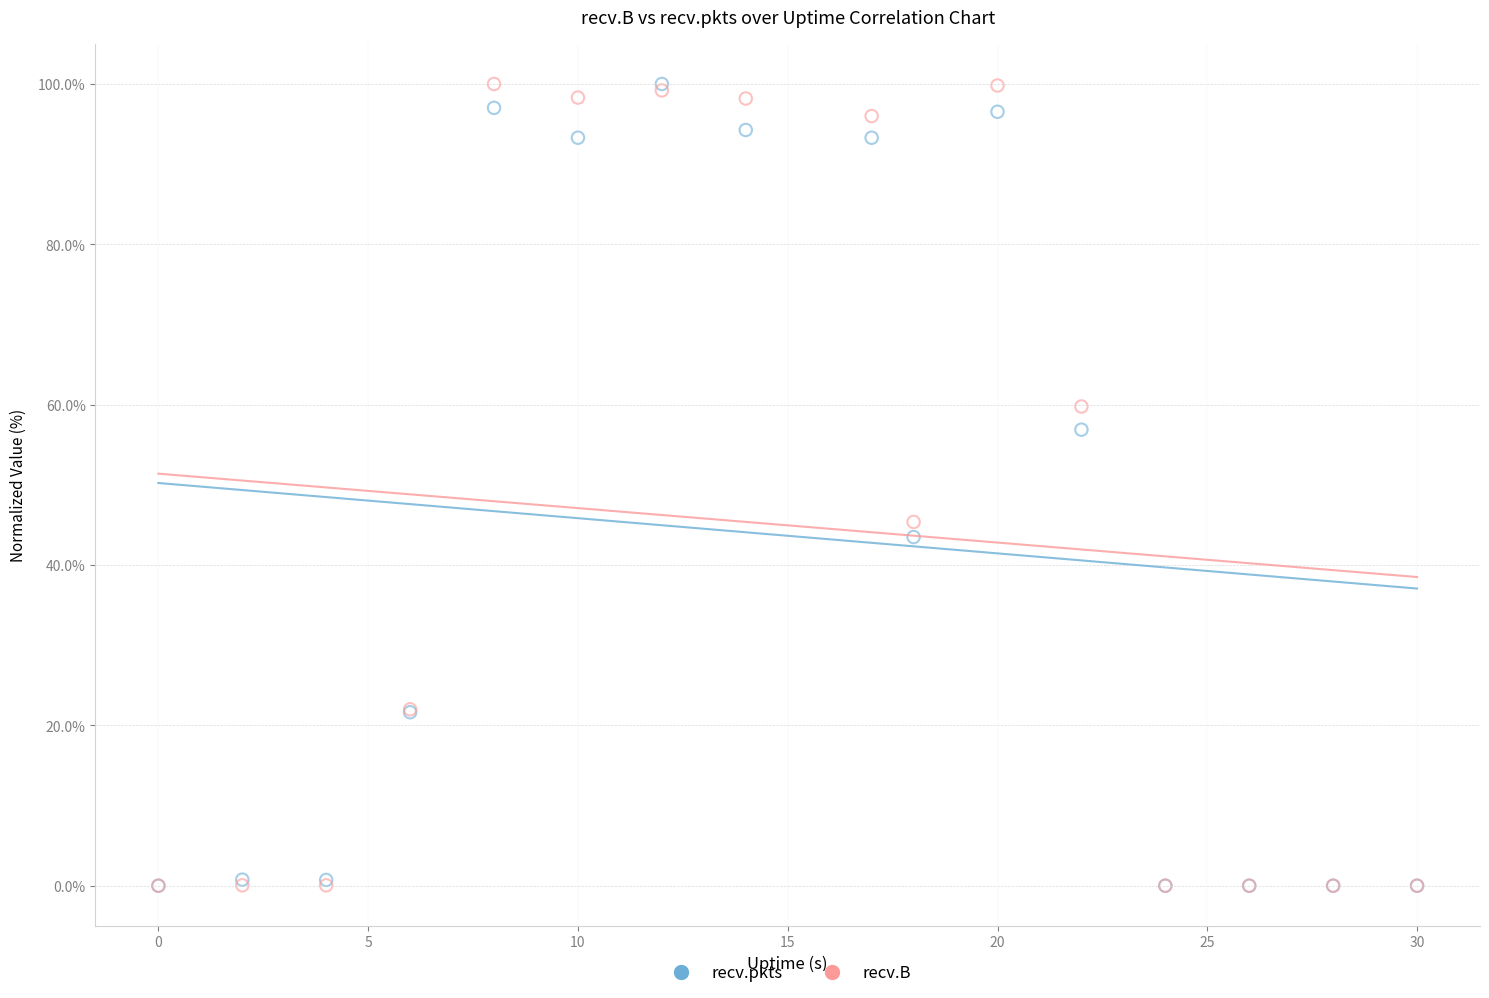

What are all the series names shown in the legend?

recv.pkts, recv.B